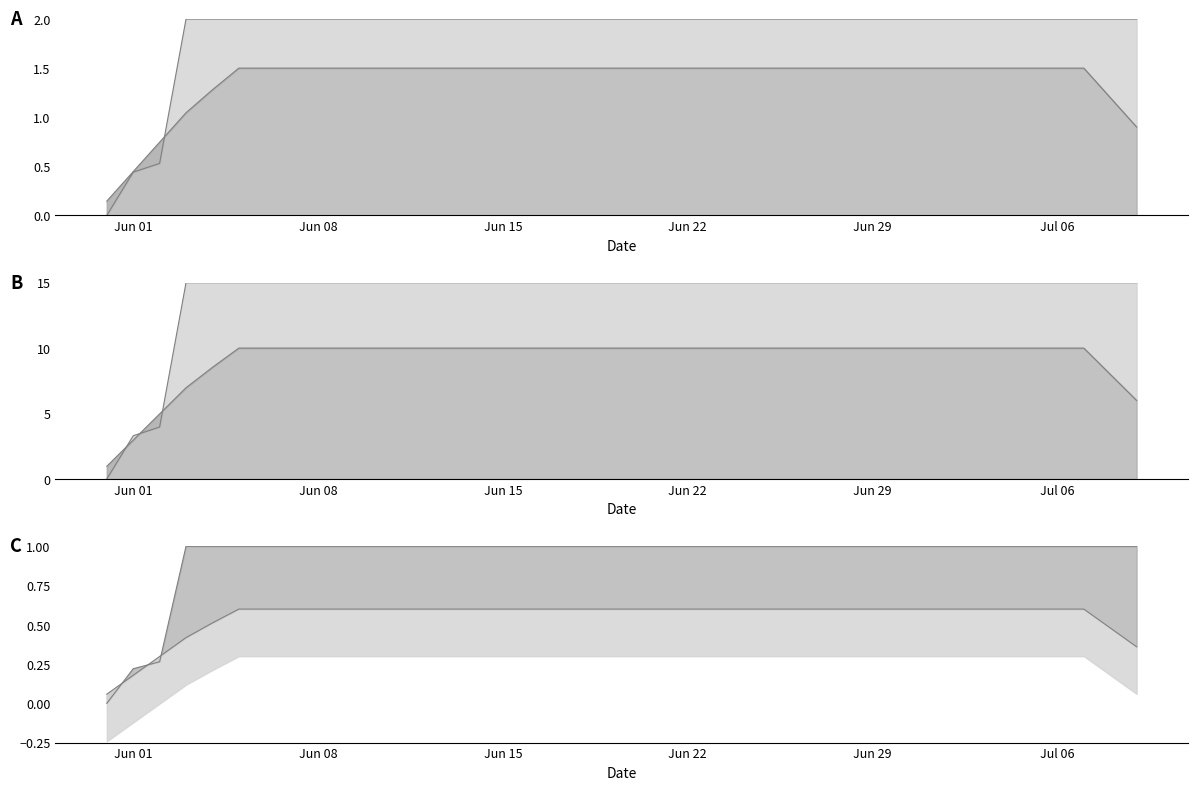

Rank the categories by value from highest to lowest.

2020-06-03, 2020-06-04, 2020-06-05, 2020-06-06, 2020-06-07, 2020-06-08, 2020-06-09, 2020-06-10, 2020-06-11, 2020-06-12, 2020-06-13, 2020-06-14, 2020-06-15, 2020-06-16, 2020-06-17, 2020-06-18, 2020-06-19, 2020-06-20, 2020-06-21, 2020-06-22, 2020-06-23, 2020-06-24, 2020-06-25, 2020-06-26, 2020-06-27, 2020-06-28, 2020-06-29, 2020-06-30, 2020-07-01, 2020-07-02, 2020-07-03, 2020-07-04, 2020-07-05, 2020-07-06, 2020-07-07, 2020-07-08, 2020-07-09, 2020-06-02, 2020-06-01, 2020-05-31